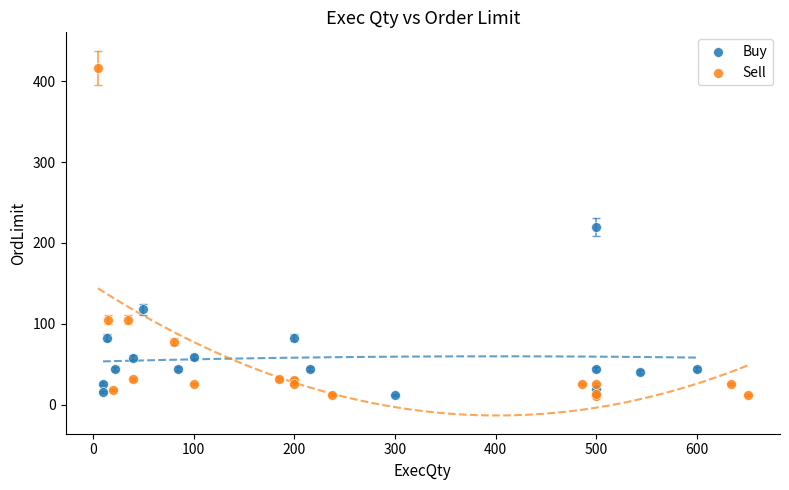

Which series has the widest spread of Y values?

Sell